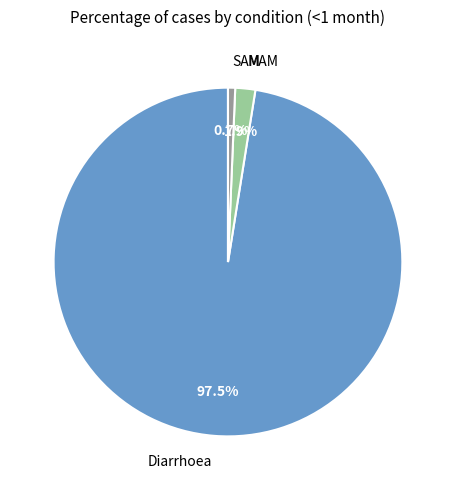

What is the smallest slice in the pie chart?

SAM